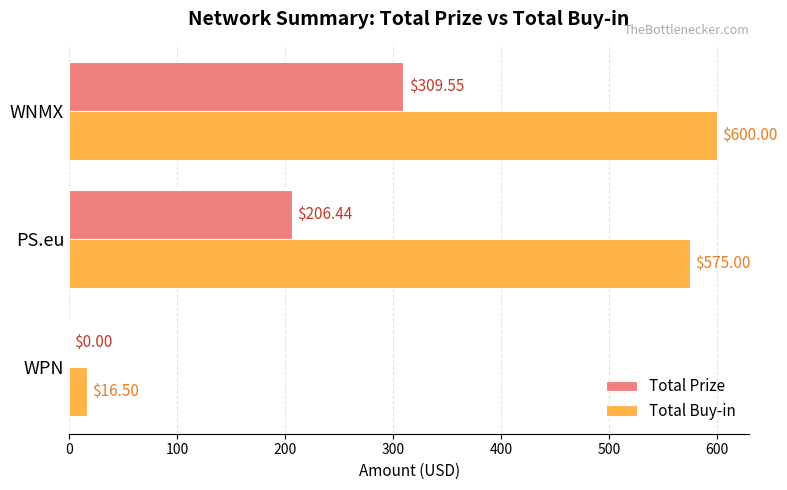

What is the average value of the Total Prize series?

172.0